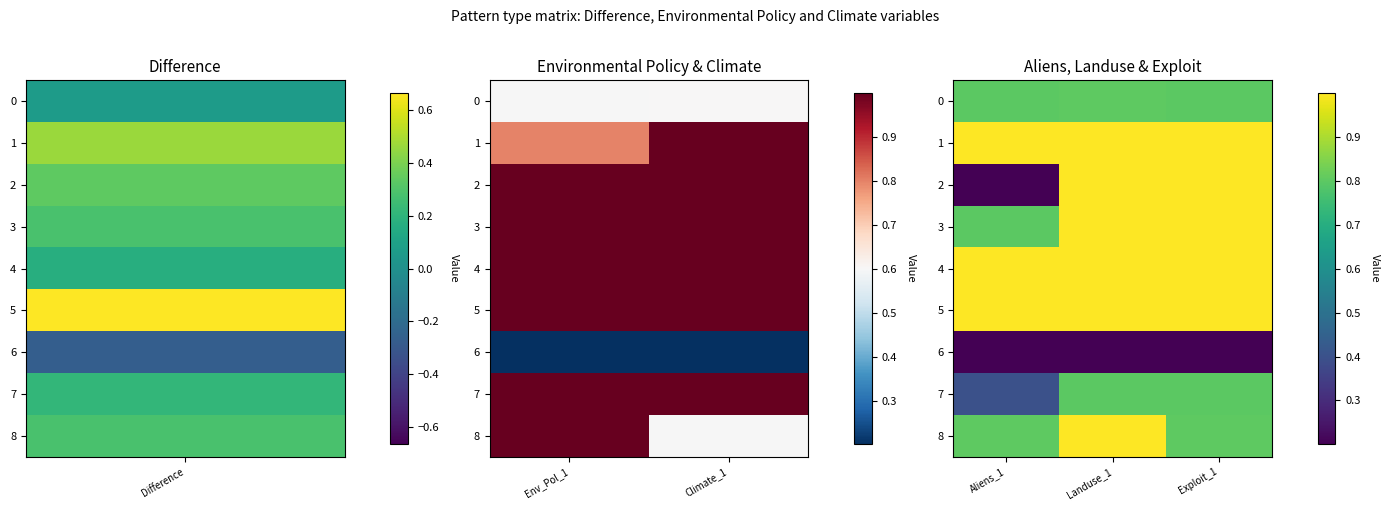

What is the difference between the 7 values at Landuse_1 and Aliens_1?

0.4